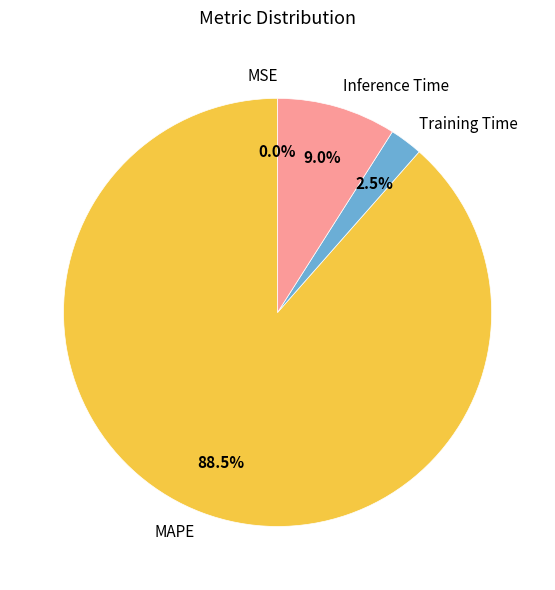

Does any single category account for the majority?

Yes